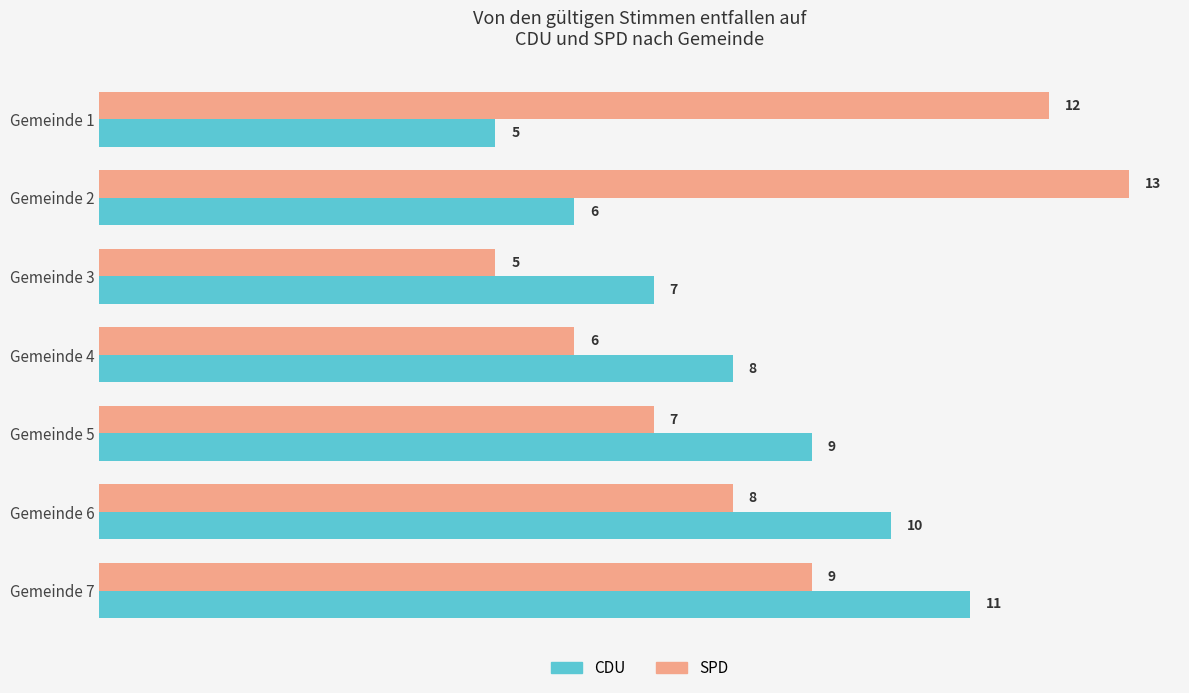

At which label is SPD closest to 9?

Gemeinde 7